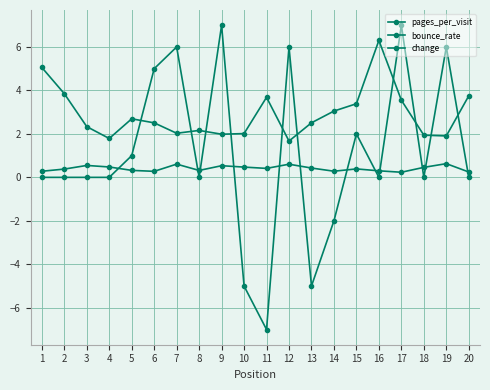

How many distinct data groups are displayed?

3